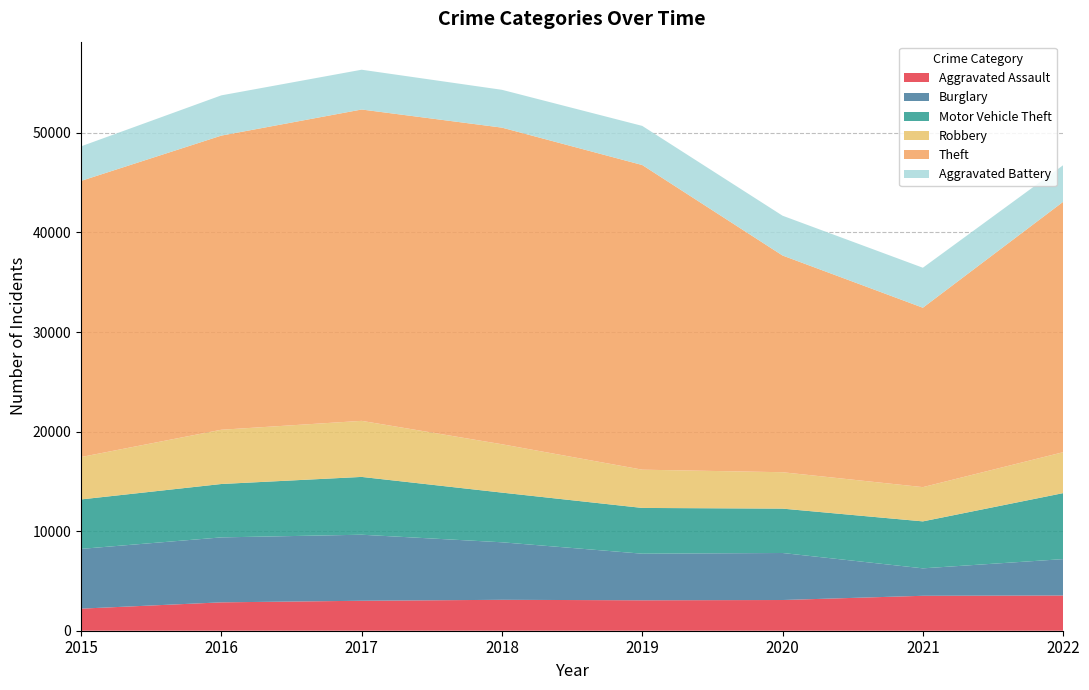

Reading left to right, transcribe all the data shown in this chart.

Aggravated Assault: 2217	2850	3009	3105	3057	3084	3509	3538
Burglary: 6002	6524	6633	5777	4680	4723	2756	3654
Motor Vehicle Theft: 4968	5362	5806	4990	4595	4456	4717	6629
Robbery: 4257	5449	5631	4856	3843	3656	3440	4111
Theft: 27734	29543	31270	31801	30598	21765	18018	25150
Aggravated Battery: 3469	4042	3996	3798	3929	3998	4017	3677